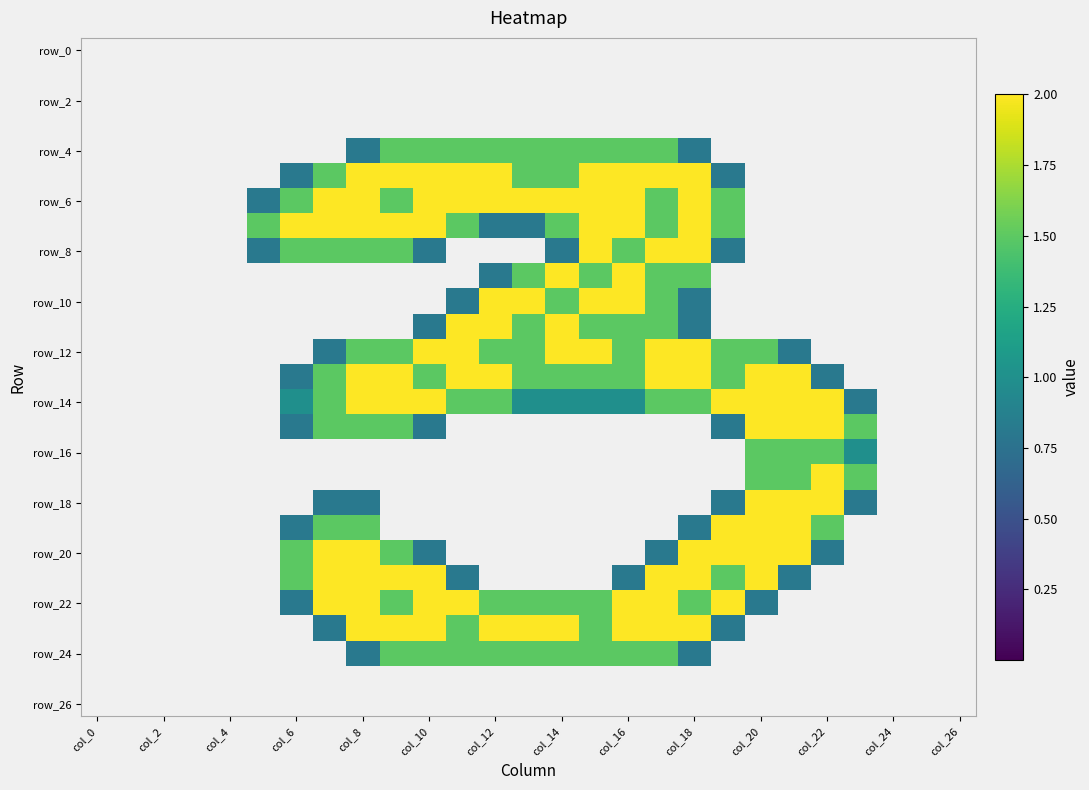

At how many categories does at least one series exceed 1?

19